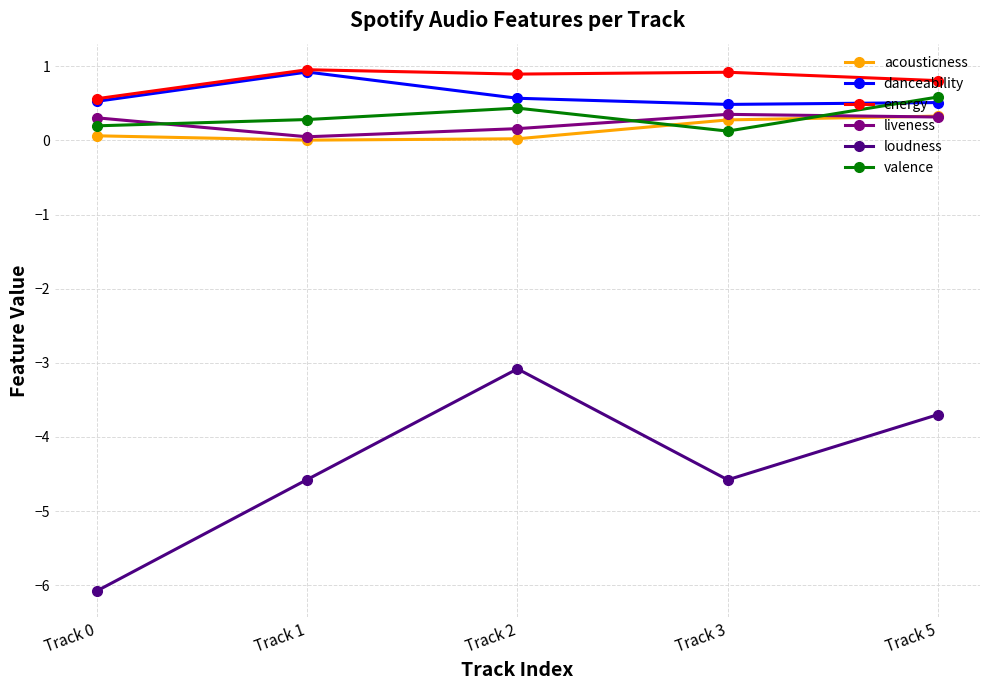

Does the chart have visible grid lines?

Yes